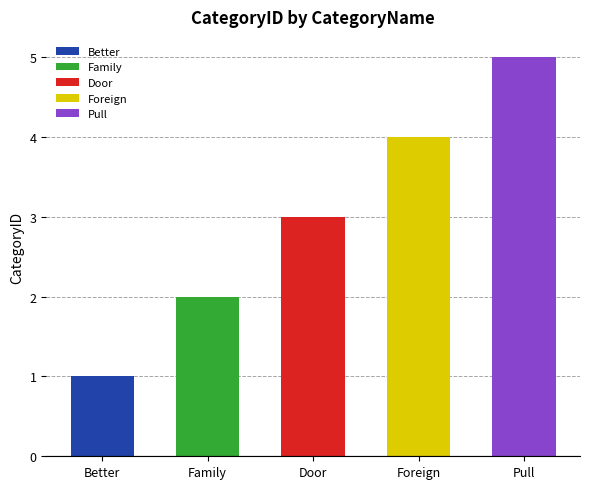

Reading right to left, extract all data points from this chart.

Pull=5	Foreign=4	Door=3	Family=2	Better=1